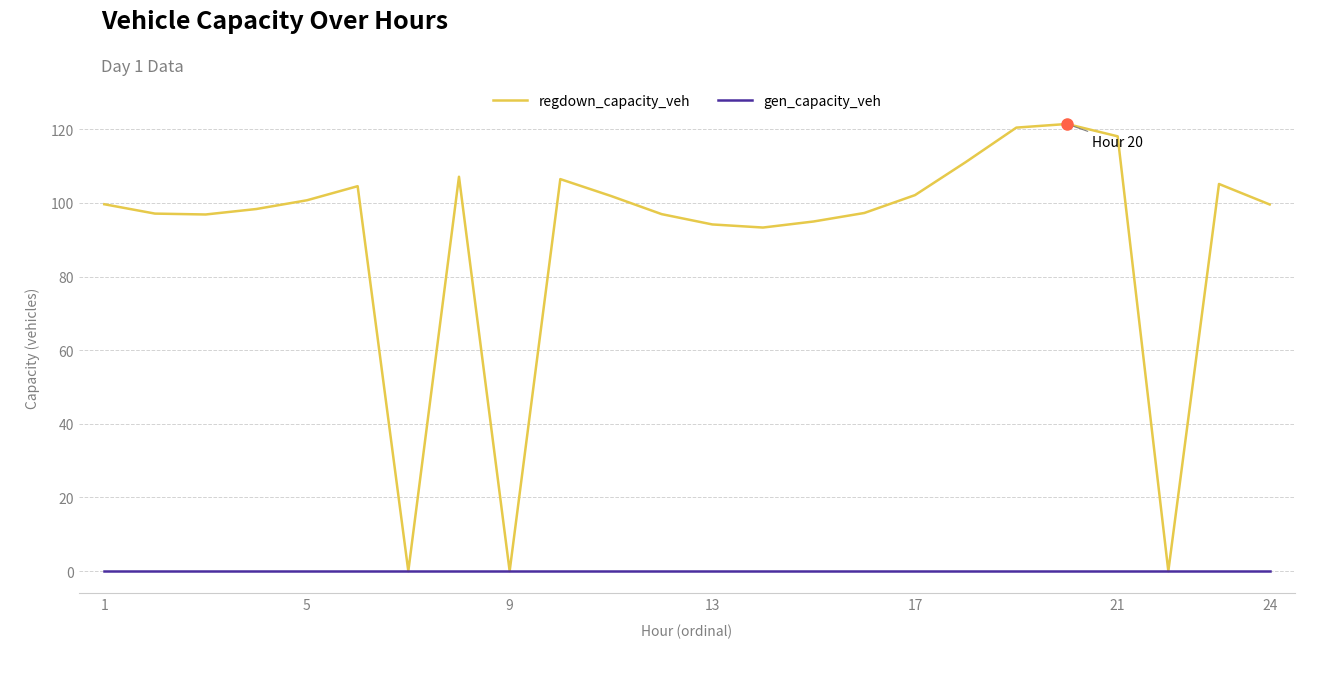

Which series has the largest total across all categories?

regdown_capacity_veh